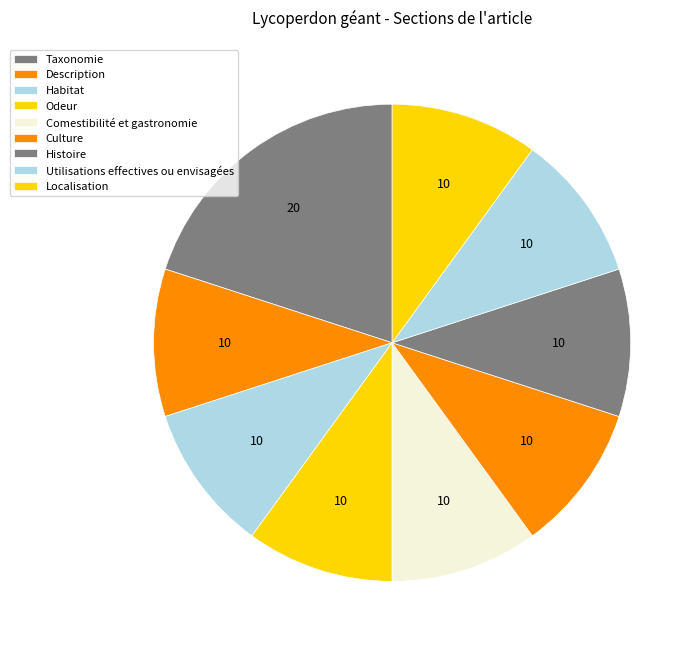

Count the number of slices in the pie.

9